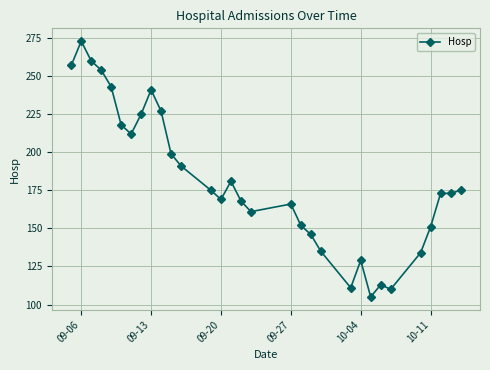

How many points are higher than both their immediate neighbors (excluding endpoints)?

6